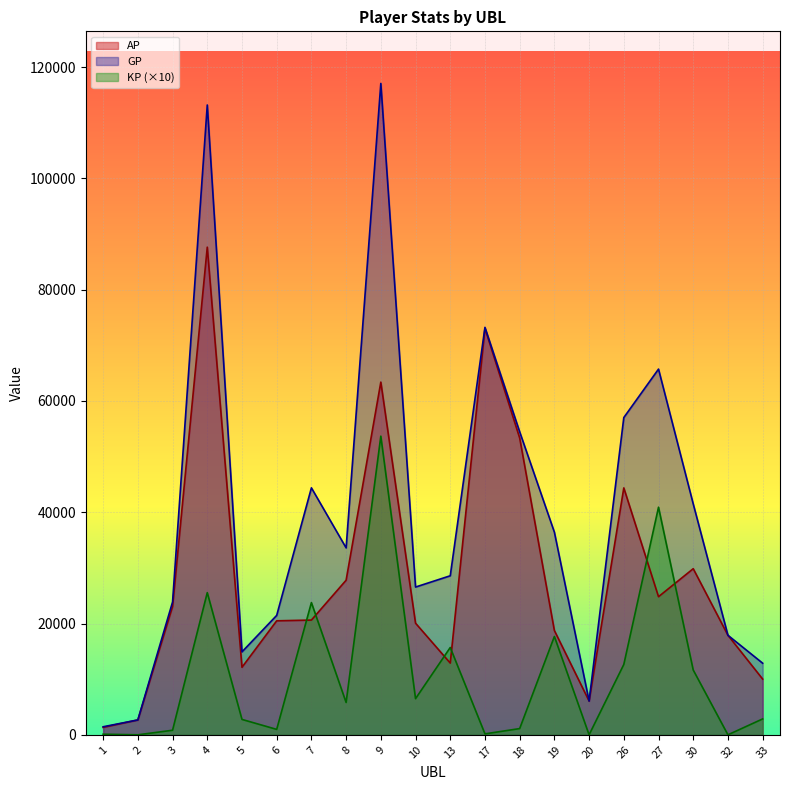

Reading left to right, what are all the values shown in this chart?

AP: 1=1338.0	2=2674.0	3=23056.0	4=87643.0	5=12139.0	6=20488.0	7=20623.0	8=27785.0	9=63389.0	10=20061.0	13=12891.0	17=73059.0	18=53345.0	19=18744.0	20=6070.0	26=44375.0	27=24821.0	30=29855.0	32=17890.0	33=10016.0
GP: 1=1445.0	2=2674.0	3=23876.0	4=113195.0	5=14906.0	6=21463.0	7=44388.0	8=33597.0	9=117066.0	10=26556.0	13=28583.0	17=73229.0	18=54463.0	19=36418.0	20=6070.0	26=57017.0	27=65728.0	30=41500.0	32=17890.0	33=12872.0
KP: 1=107.0	2=0.0	3=820.0	4=25551.8	5=2766.9	6=975.0	7=23764.5	8=5812.0	9=53676.7	10=6495.0	13=15692.5	17=169.5	18=1118.0	19=17674.0	20=0.0	26=12642.5	27=40906.8	30=11645.0	32=0.0	33=2856.0